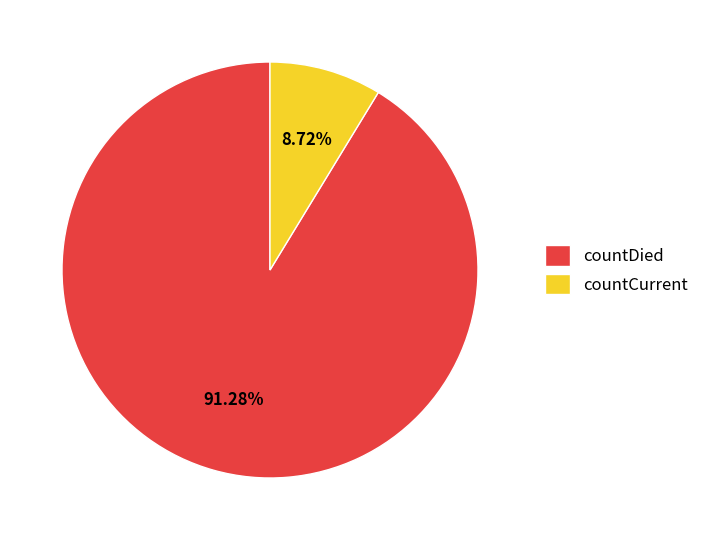

How many segments does this pie chart have?

2